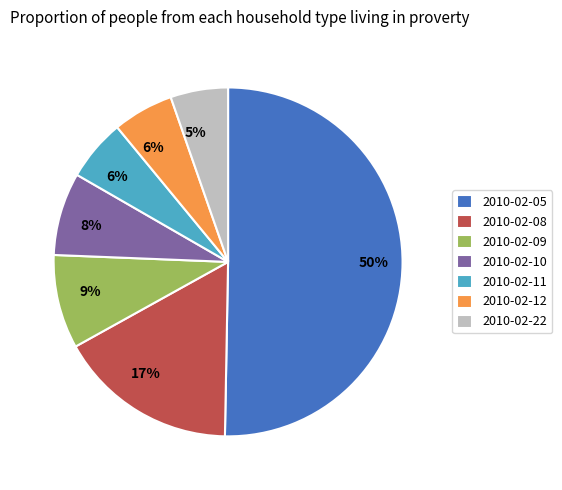

To the nearest percent, what percentage of the pie is 2010-02-22?

5%